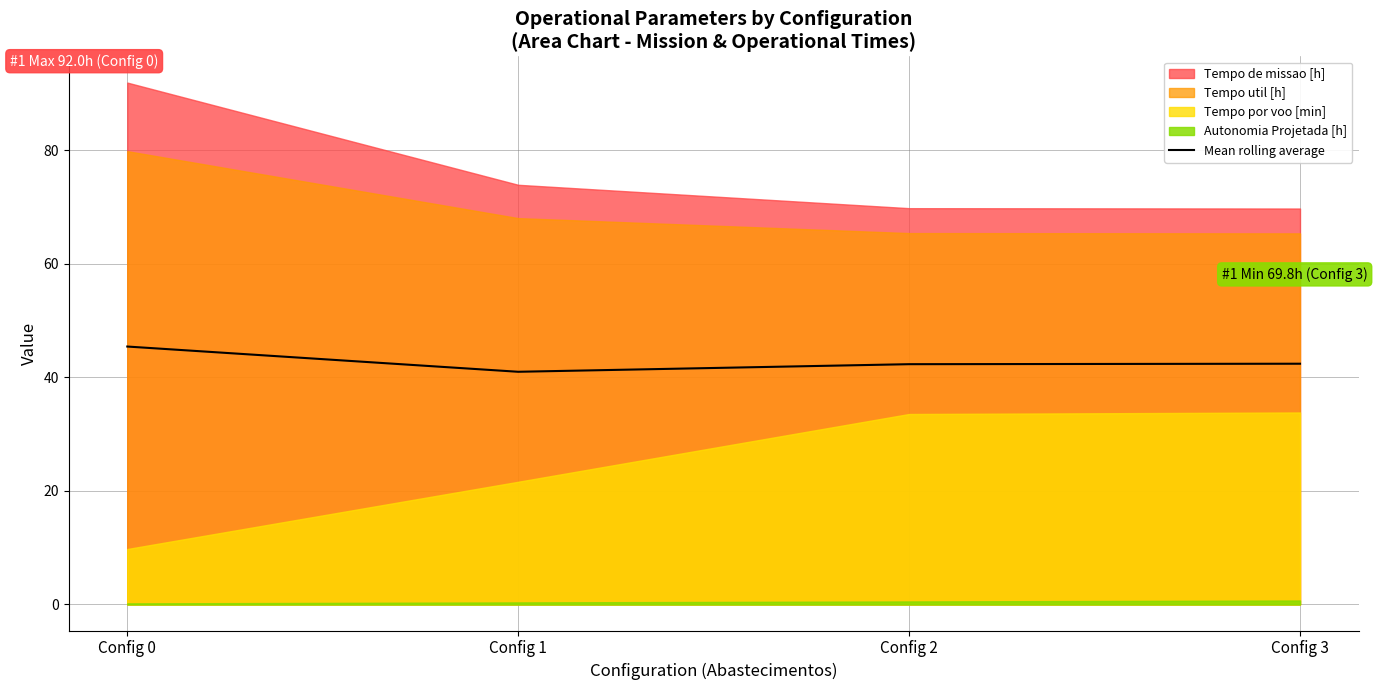

In Mean rolling average, how many points are lower than both neighbors (excluding endpoints)?

1